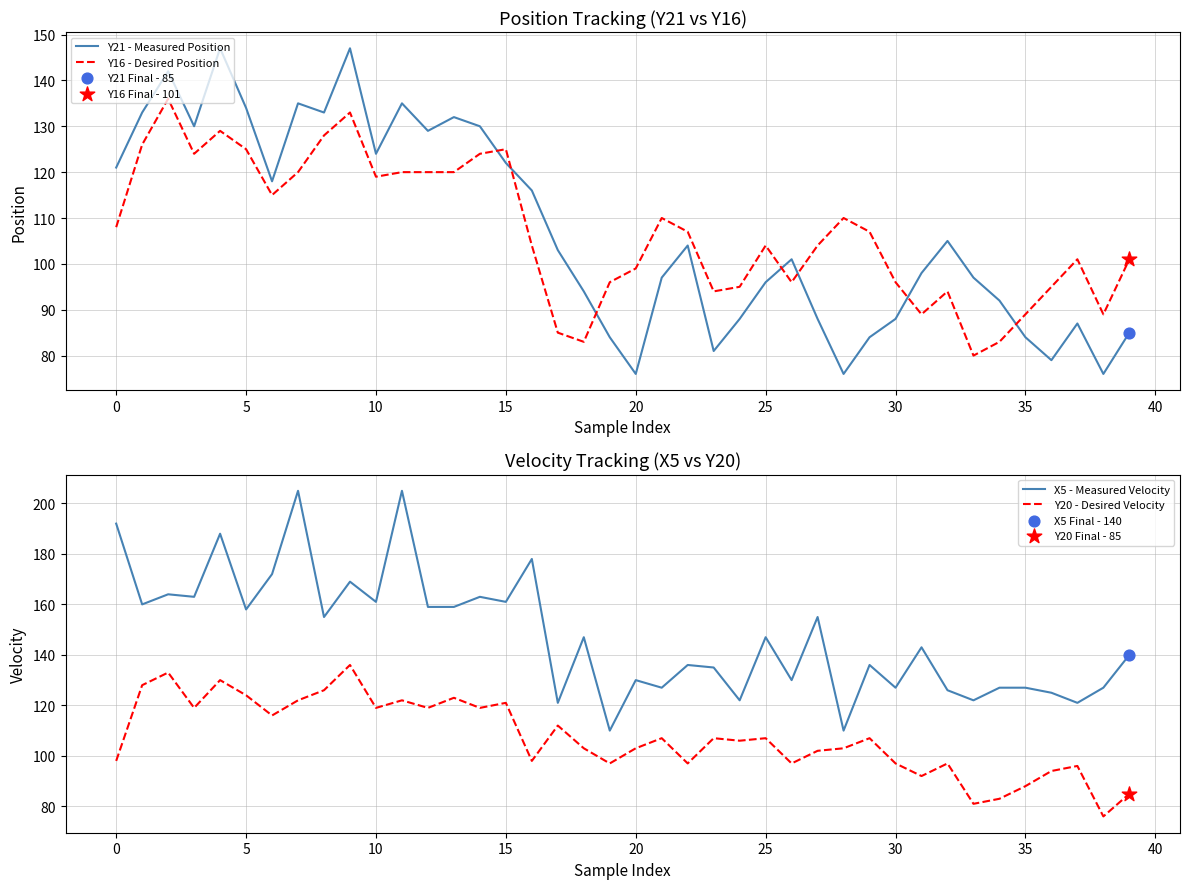

What are all the series names shown in the legend?

Y21 - Measured Position, Y16 - Desired Position, X5 - Measured Velocity, Y20 - Desired Velocity